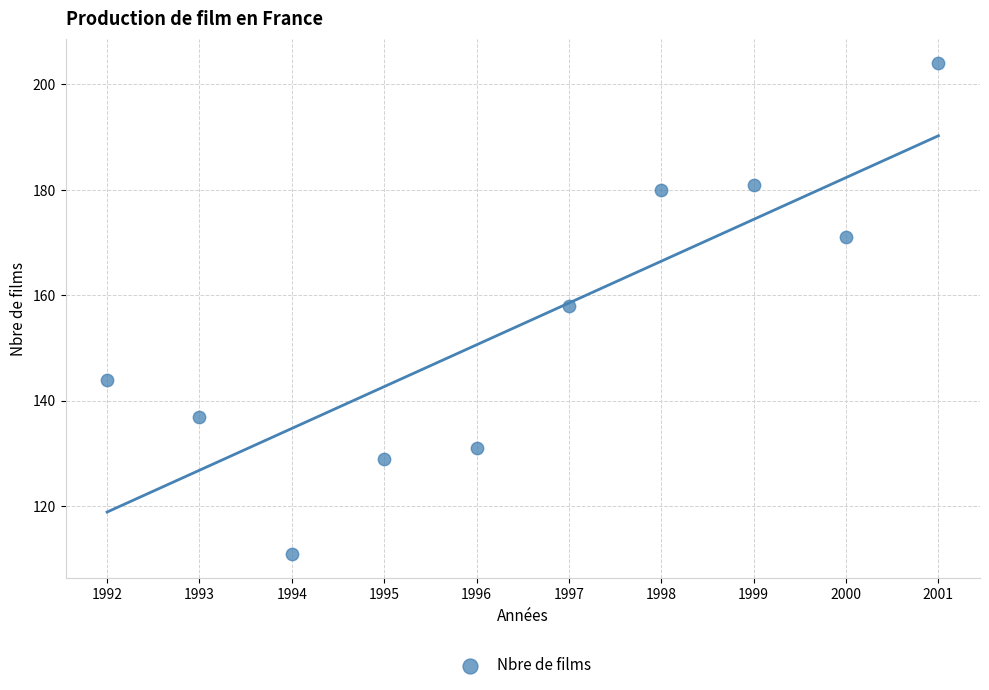

What is the range of X values (max minus min)?

9